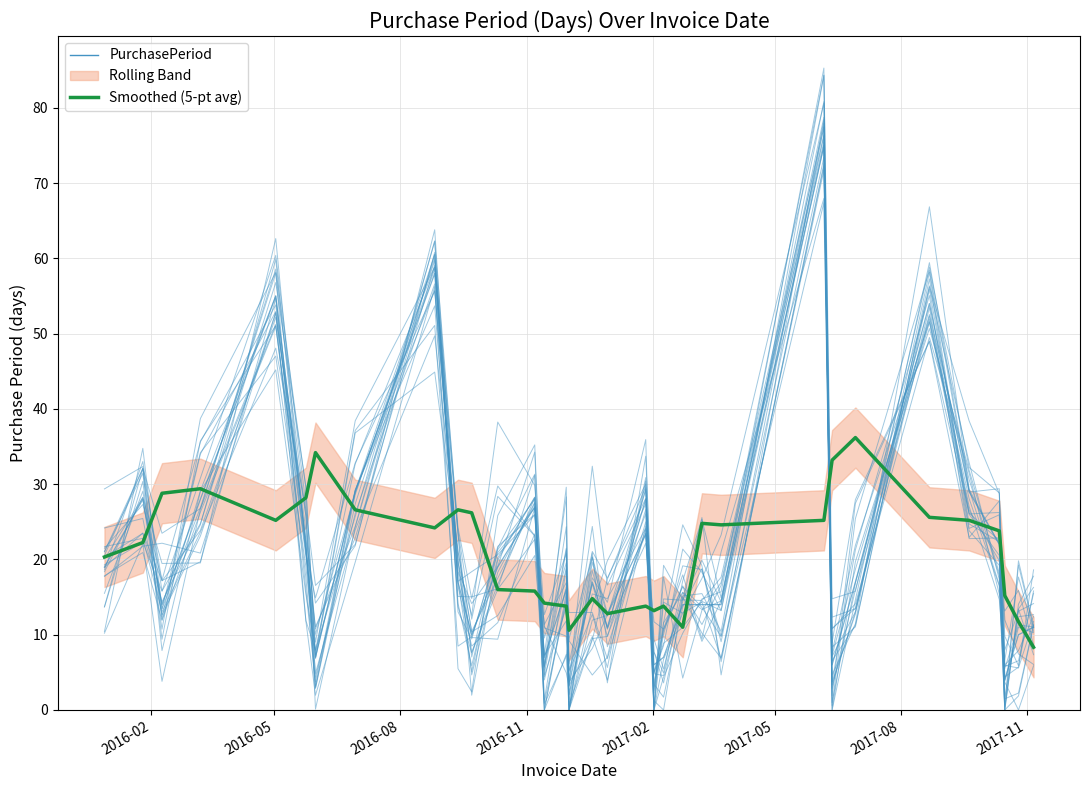

Reading left to right, list all the values displayed in this chart.

PurchasePeriod: 21.5	27.3	17.2	35.6	53.8	20.8	14.9	32.8	55.7	19.7	7.7	16.7	28.2	0.0	7.4	0.0	11.9	12.6	23.5	0.0	14.3	12.9	14.3	6.9	72.3	6.6	11.2	55.9	26.0	20.5	1.0	19.3	10.9
Smoothed (5-pt avg): 20.3	22.2	28.8	29.4	25.2	28.2	34.2	26.6	24.2	26.6	26.2	16.0	15.8	14.2	13.8	10.6	14.8	12.8	13.8	13.2	13.8	11.0	24.8	24.6	25.2	33.2	36.2	25.6	25.2	23.8	15.2	11.8	8.3